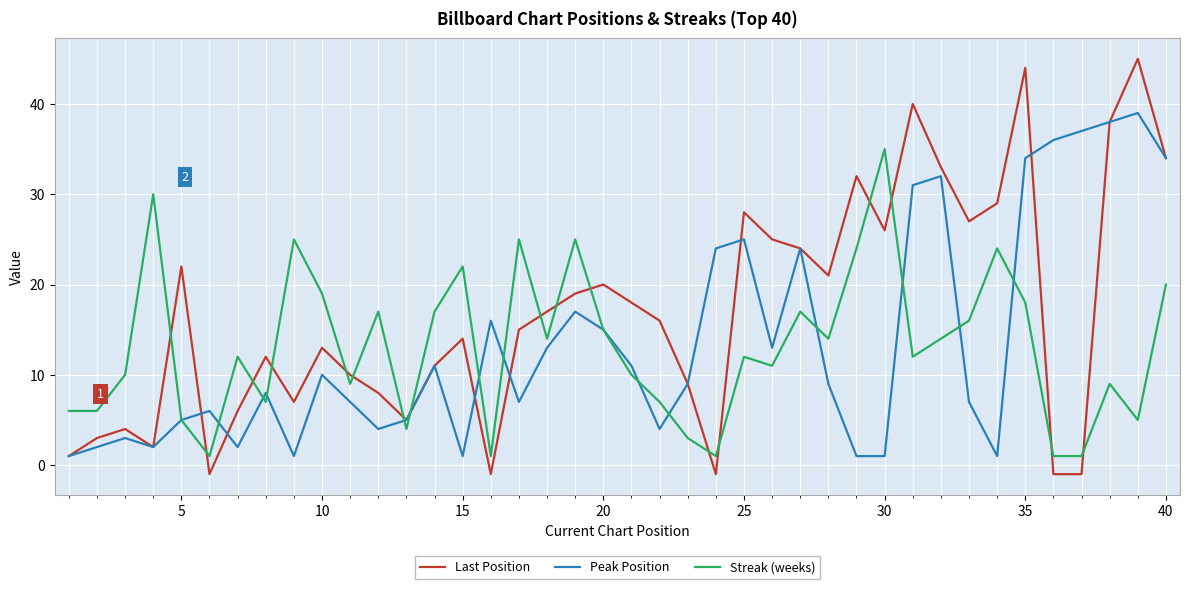

Rank the series by their maximum value, from lowest to highest.

Streak (weeks), Peak Position, Last Position